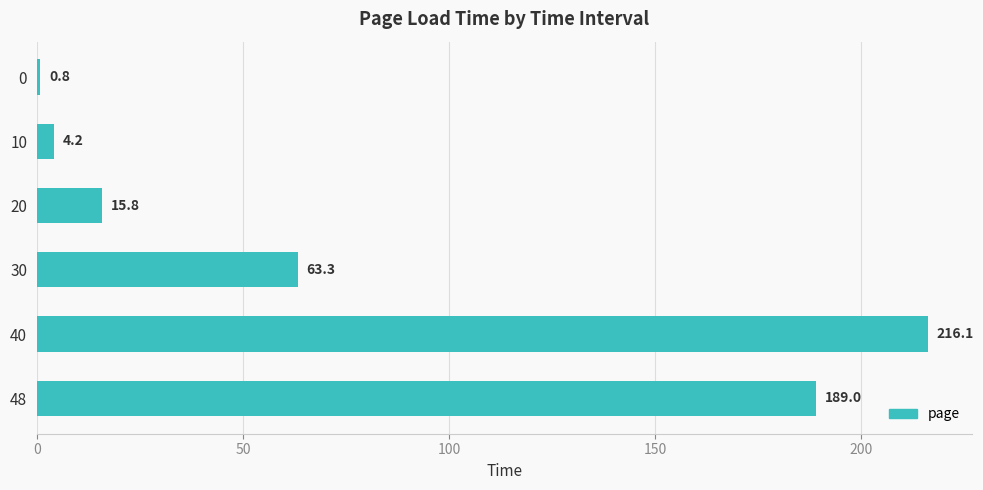

Where is the data nearest to the value 108?

30